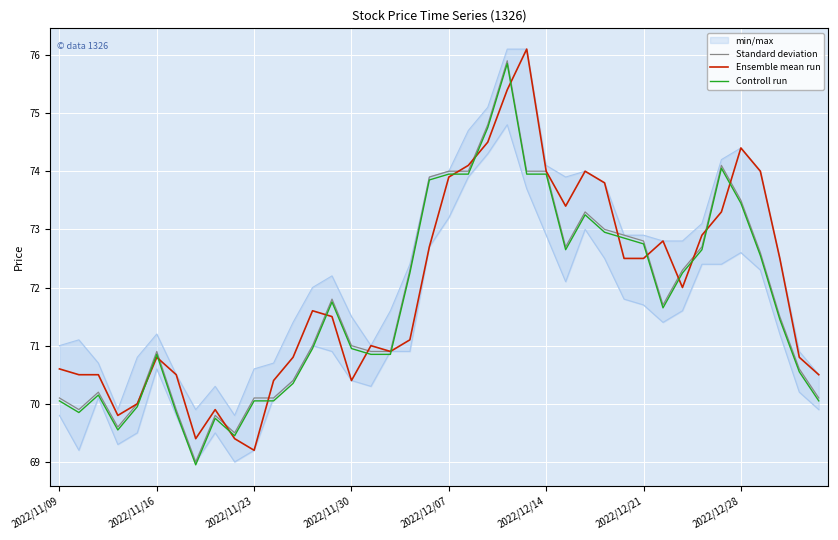

Reading left to right, what are all the values shown in this chart?

Standard deviation: 70.1	69.9	70.2	69.6	70.0	70.9	69.9	69.0	69.8	69.5	70.1	70.1	70.4	71.0	71.8	71.0	70.9	70.9	72.3	73.9	74.0	74.0	74.8	75.9	74.0	74.0	72.7	73.3	73.0	72.9	72.8	71.7	72.3	72.7	74.1	73.5	72.6	71.5	70.6	70.1
Ensemble mean run: 70.6	70.5	70.5	69.8	70.0	70.8	70.5	69.4	69.9	69.4	69.2	70.4	70.8	71.6	71.5	70.4	71.0	70.9	71.1	72.7	73.9	74.1	74.5	75.4	76.1	74.0	73.4	74.0	73.8	72.5	72.5	72.8	72.0	72.9	73.3	74.4	74.0	72.5	70.8	70.5
Controll run: 70.0	69.9	70.2	69.5	70.0	70.9	69.9	69.0	69.8	69.5	70.0	70.0	70.4	71.0	71.8	71.0	70.9	70.9	72.2	73.9	74.0	74.0	74.8	75.9	74.0	74.0	72.7	73.2	73.0	72.9	72.8	71.7	72.2	72.7	74.0	73.5	72.5	71.5	70.5	70.0